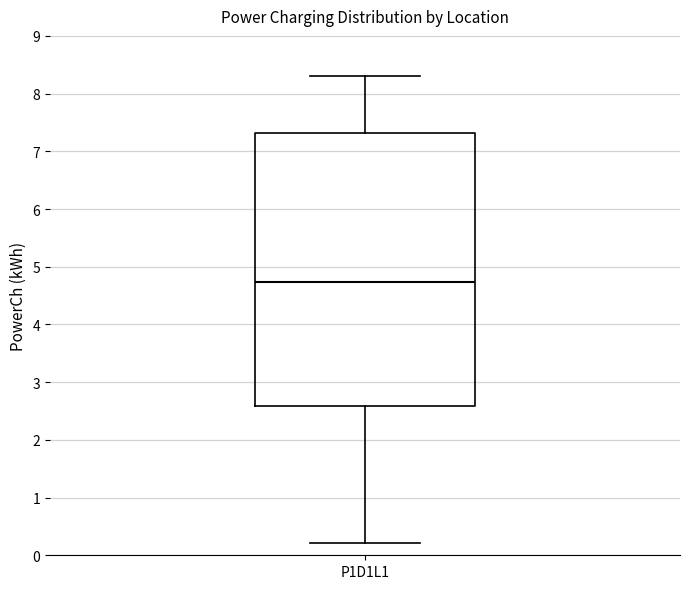

Where does the lower whisker of the box for P1D1L1 end on the y-axis? The values are not printed on the chart, so give them approximately, as read against the axis.

0.2